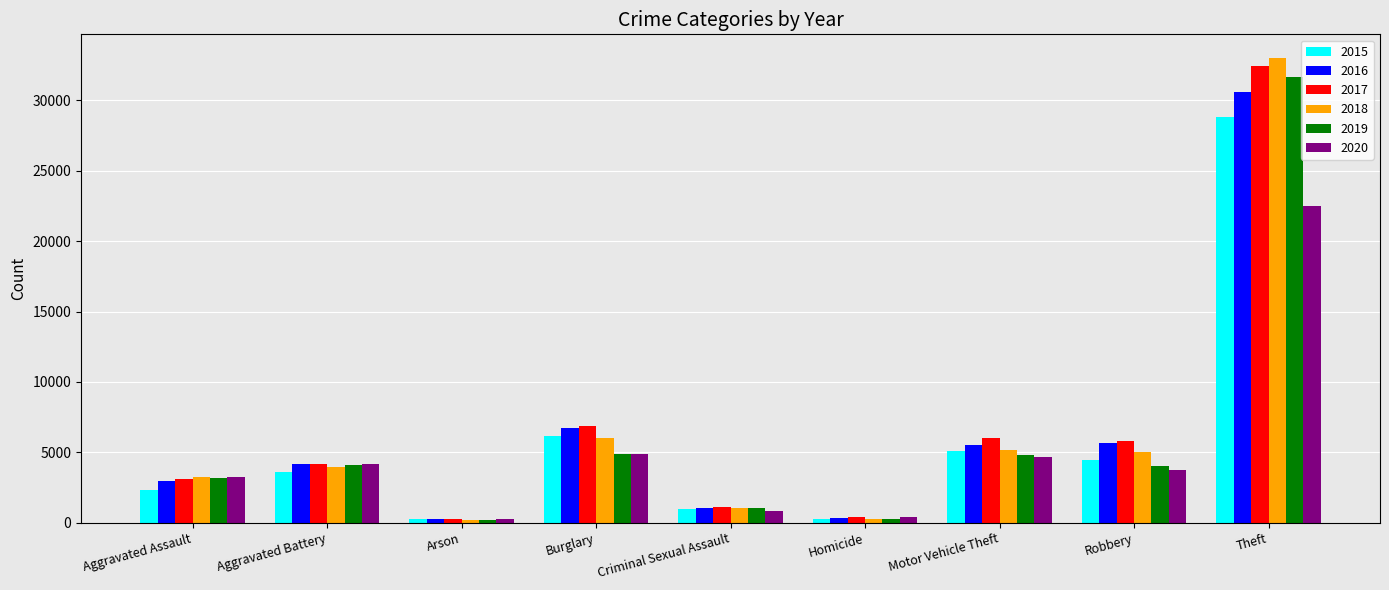

What is the sum of the 2015 values at Aggravated Battery and Criminal Sexual Assault?

4566